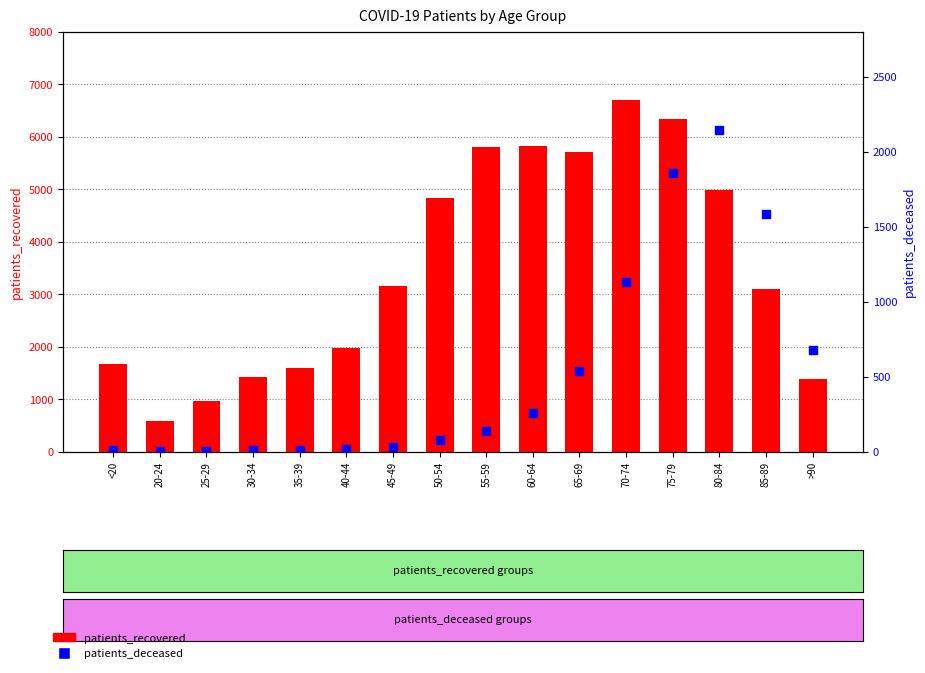

At how many categories does at least one series exceed 1756?

10